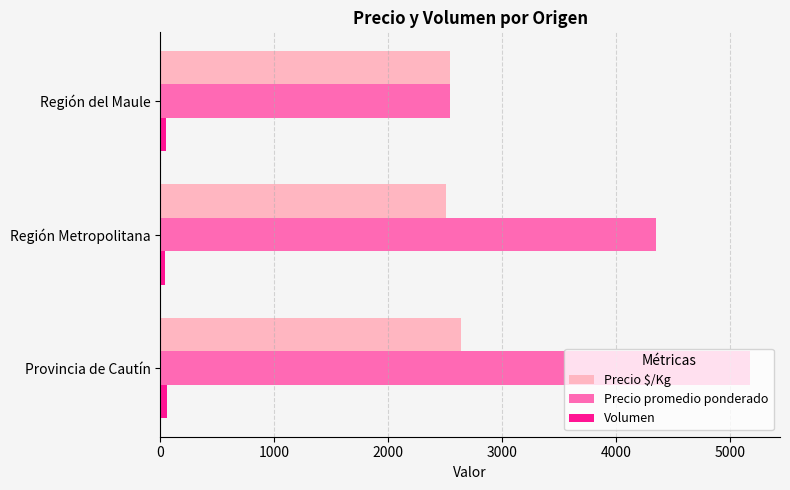

List the series in order of their overall mean, lowest first.

Volumen, Precio $/Kg, Precio promedio ponderado